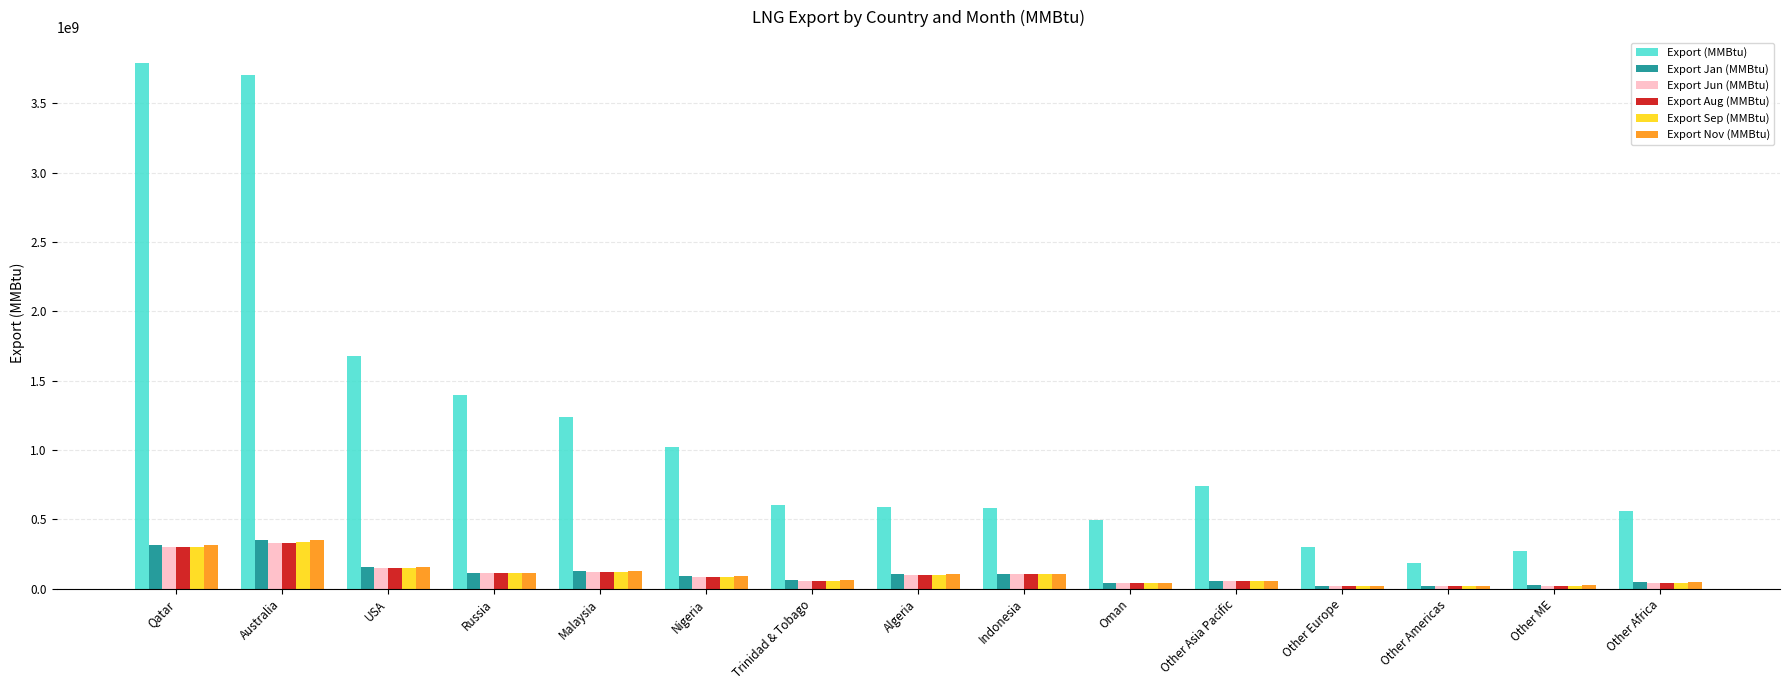

Which series has the largest total across all categories?

Export (MMBtu)